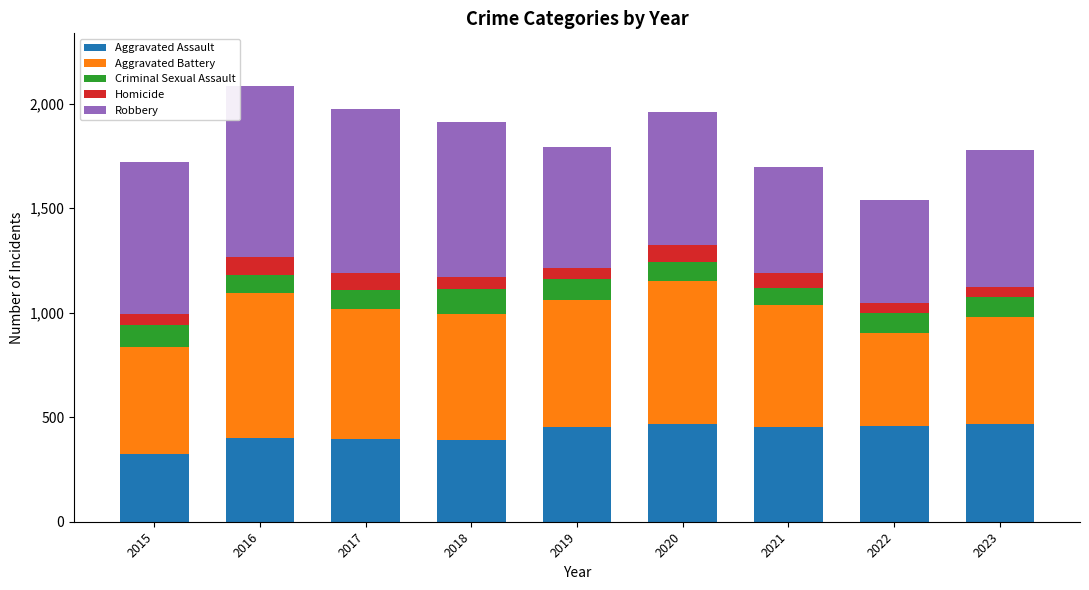

Is it true that Aggravated Assault equals 763 at 2022?

False